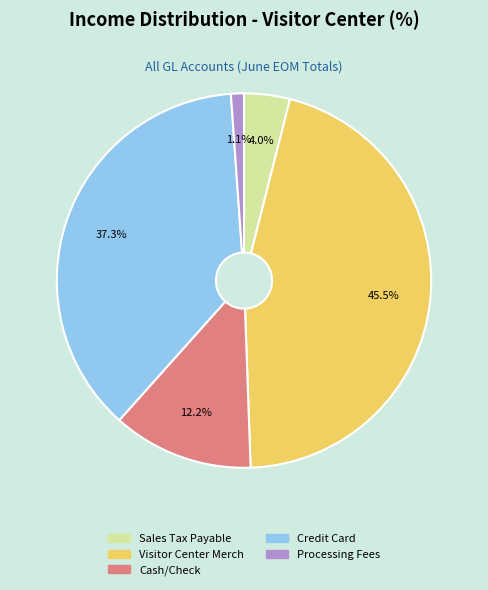

Which slice is the largest?

Visitor Center Merch